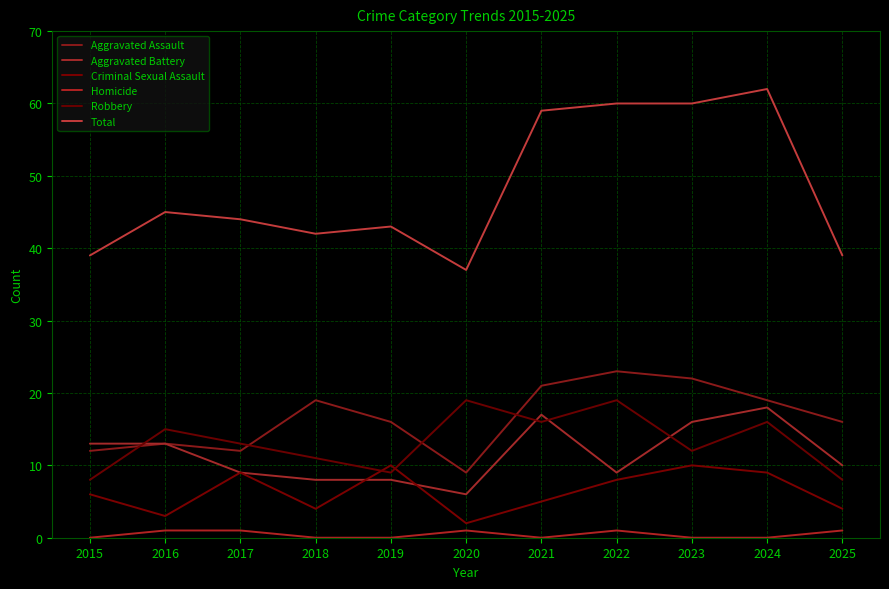

What is the value of the Aggravated Battery point at the 10th from the left?

18